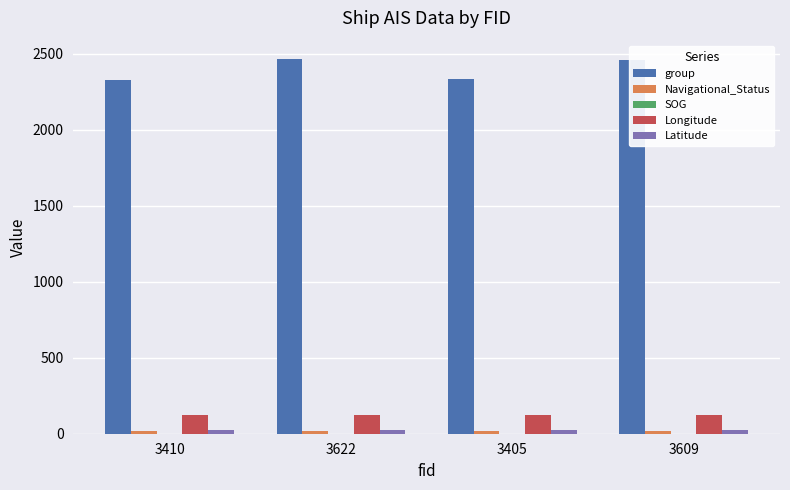

The value of group at 3405 is 3414.2. True or false?

False